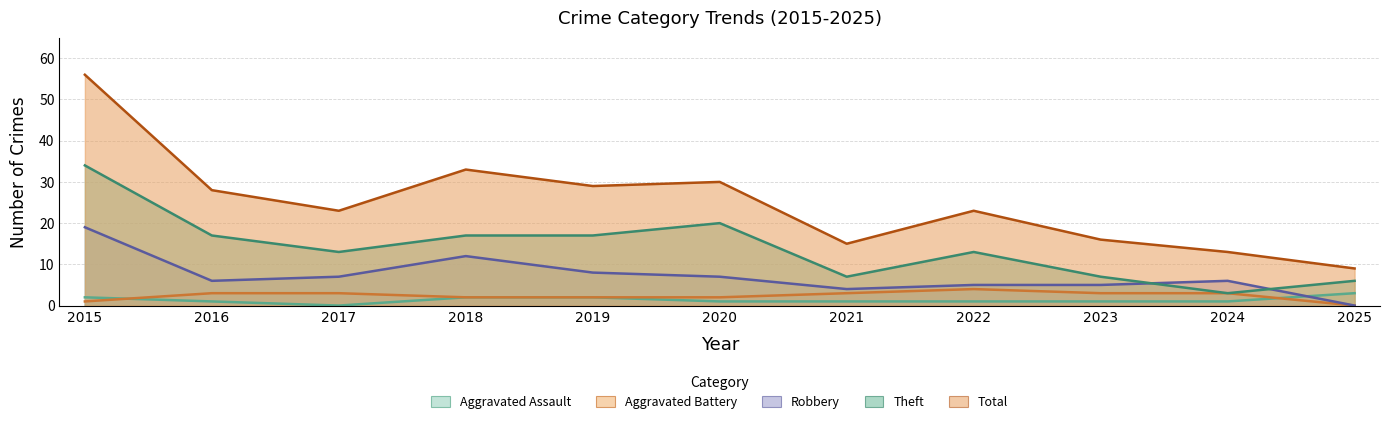

List the series in order of their peak value, highest first.

Total, Theft, Robbery, Aggravated Battery, Aggravated Assault